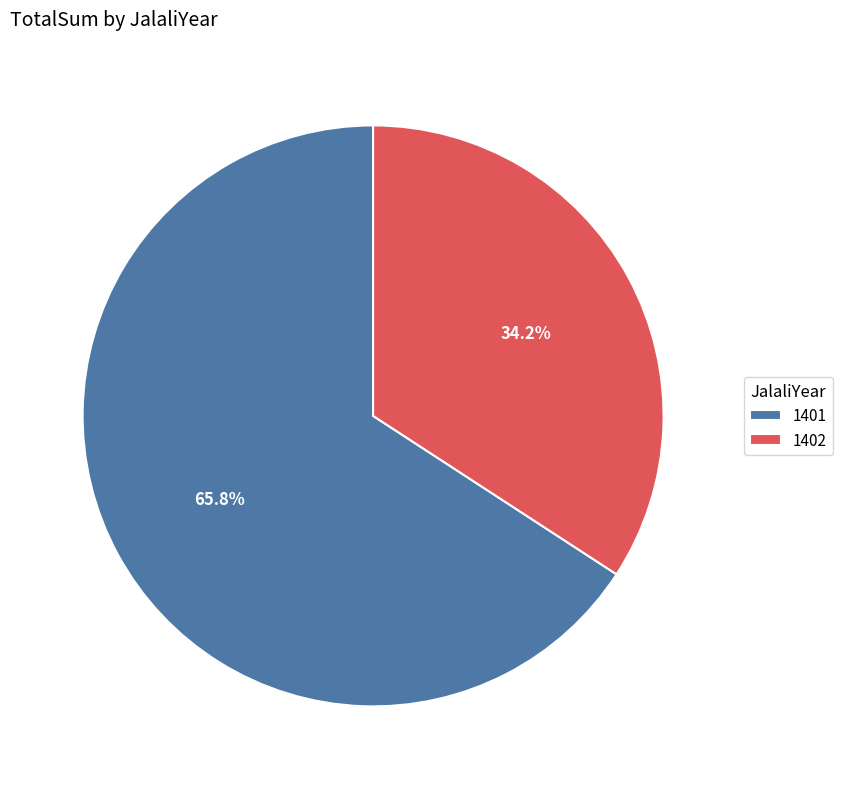

Count the number of slices in the pie.

2